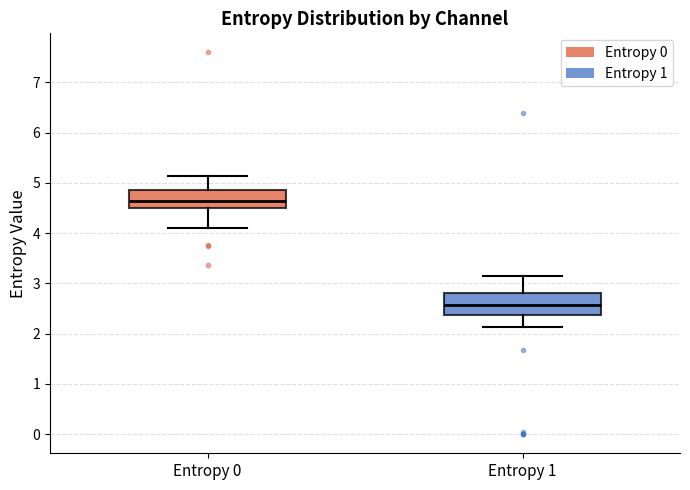

Which box's median line is the highest?

Entropy 0